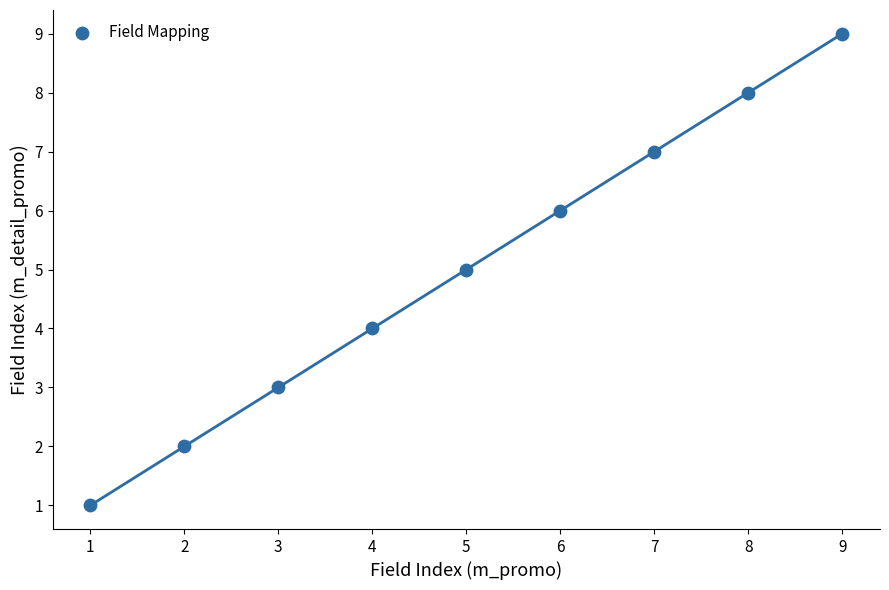

What is the average Y value?

5